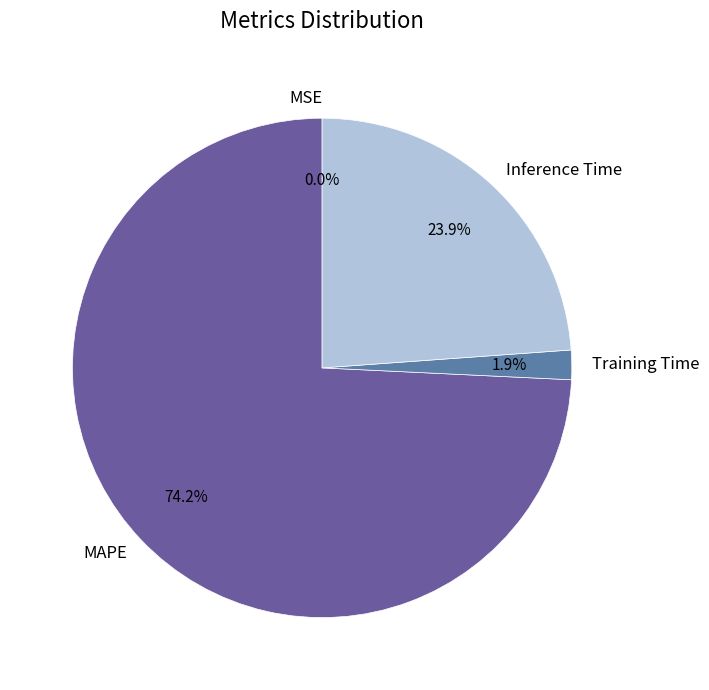

To the nearest percent, what is the average slice percentage?

25%